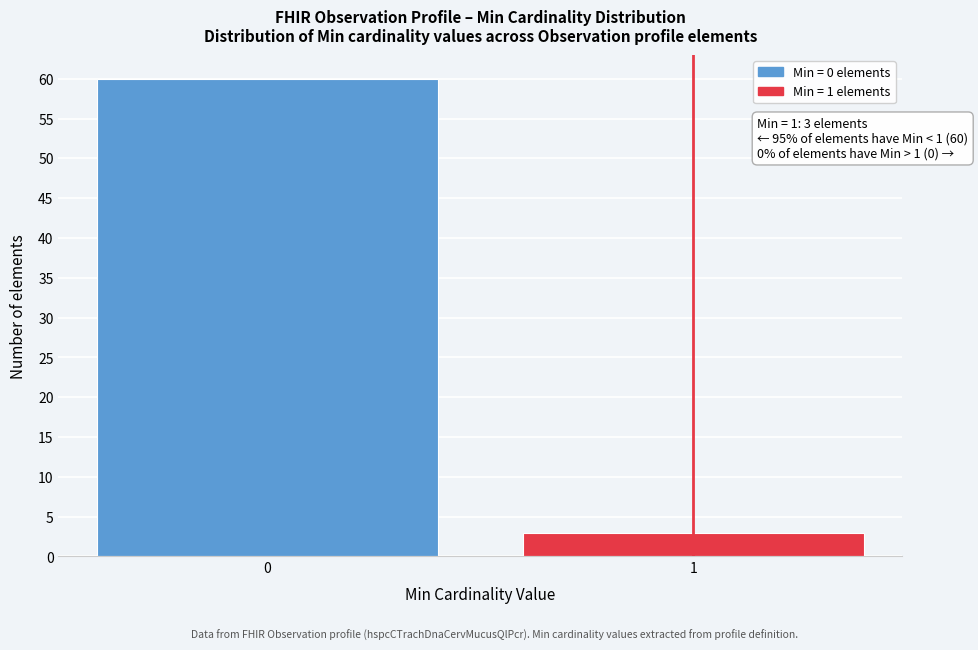

Reading left to right, list all the values displayed in this chart.

60	3